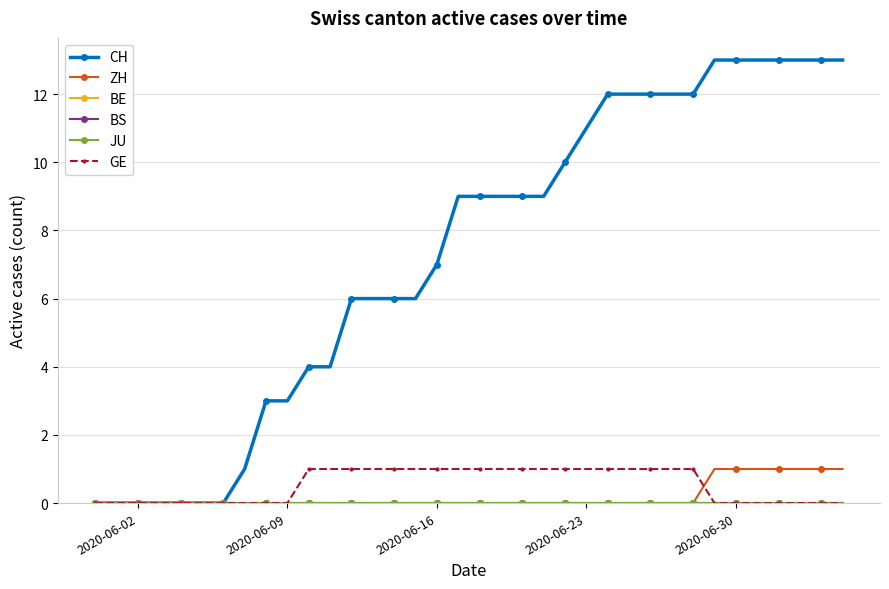

Which series has the widest spread of values?

CH